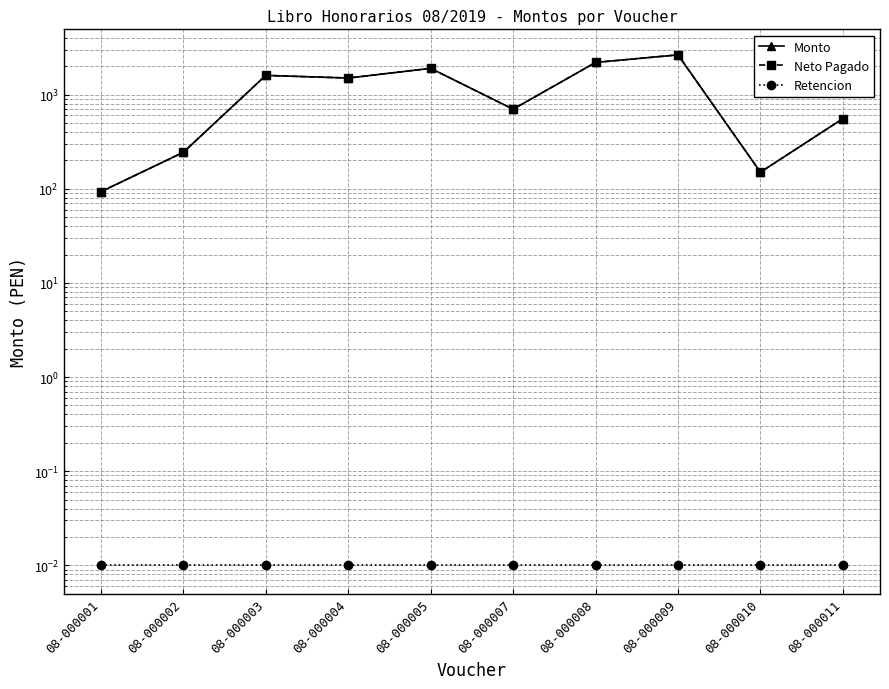

Is the value of Neto Pagado at 08-000011 greater than the value of Monto at 08-000011?

No